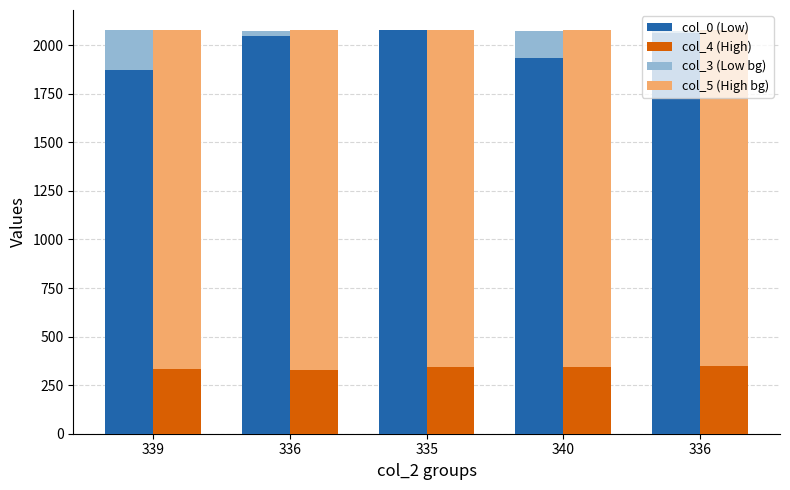

What is the value of the col_3 (Low bg) bar at the 2nd from the left?

2075.3